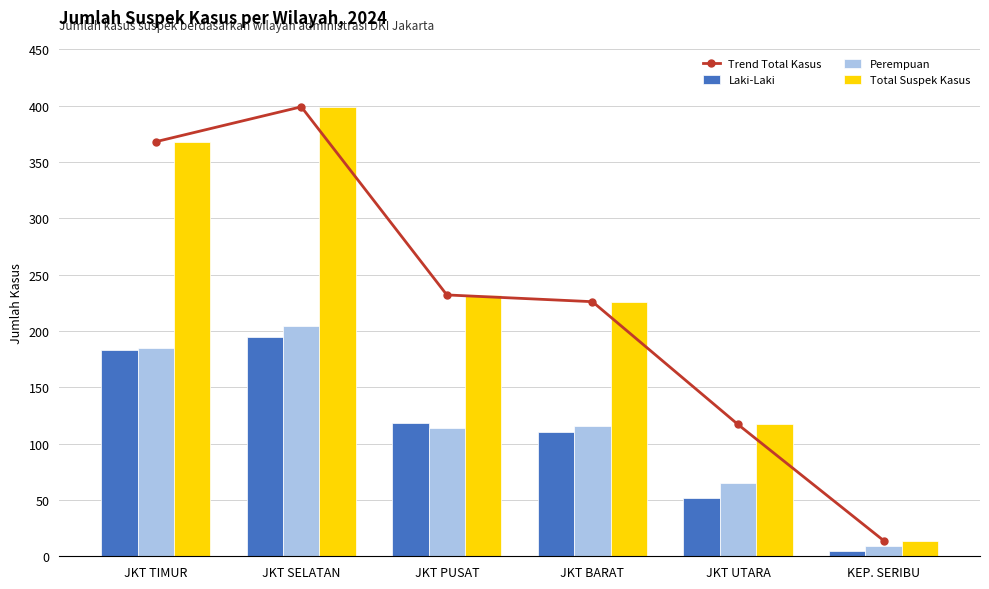

Reading left to right, what are all the values shown in this chart?

Trend Total Kasus: JKT TIMUR=368	JKT SELATAN=399	JKT PUSAT=232	JKT BARAT=226	JKT UTARA=117	KEP. SERIBU=14
Laki-Laki: JKT TIMUR=183	JKT SELATAN=195	JKT PUSAT=118	JKT BARAT=110	JKT UTARA=52	KEP. SERIBU=5
Perempuan: JKT TIMUR=185	JKT SELATAN=204	JKT PUSAT=114	JKT BARAT=116	JKT UTARA=65	KEP. SERIBU=9
Total Suspek Kasus: JKT TIMUR=368	JKT SELATAN=399	JKT PUSAT=232	JKT BARAT=226	JKT UTARA=117	KEP. SERIBU=14